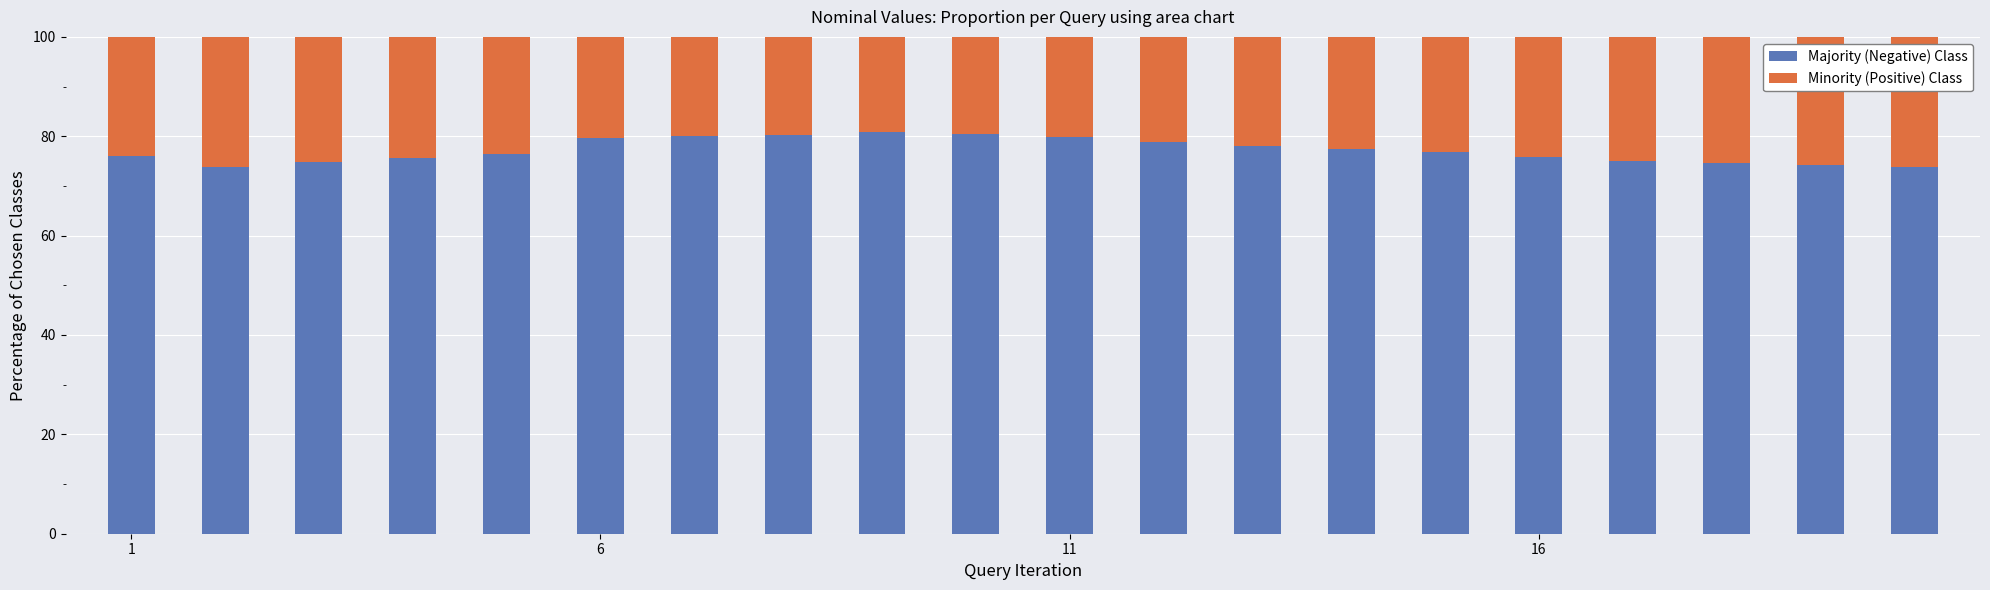

What is the difference between the second highest and second lowest values in the Majority (Negative) Class series?

6.6